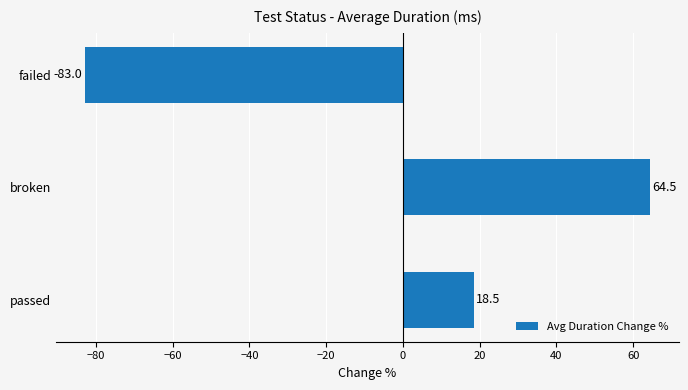

Rank the categories by value from lowest to highest.

failed, passed, broken